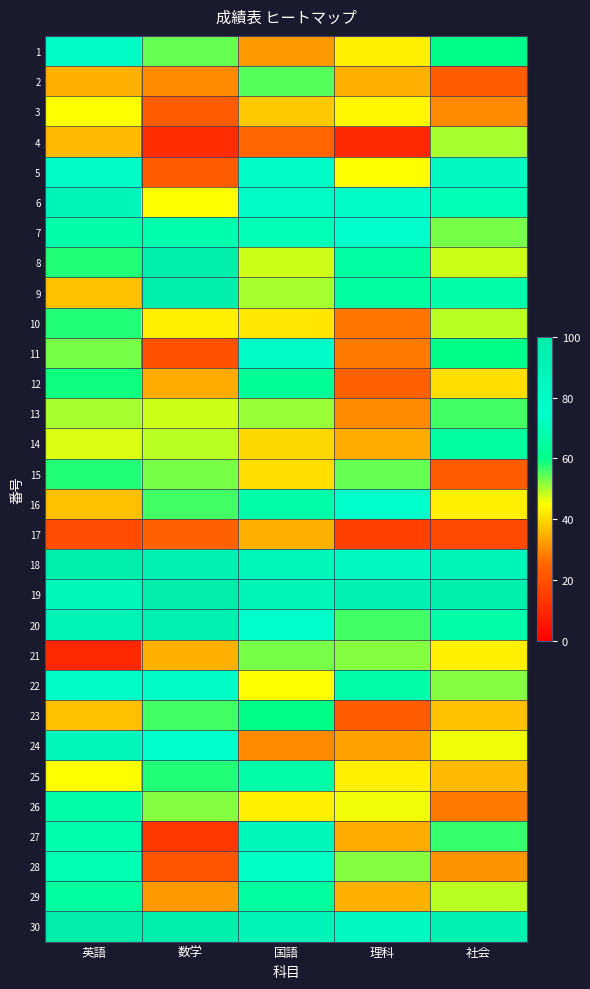

Which has a higher value, 数学 or 社会?

社会